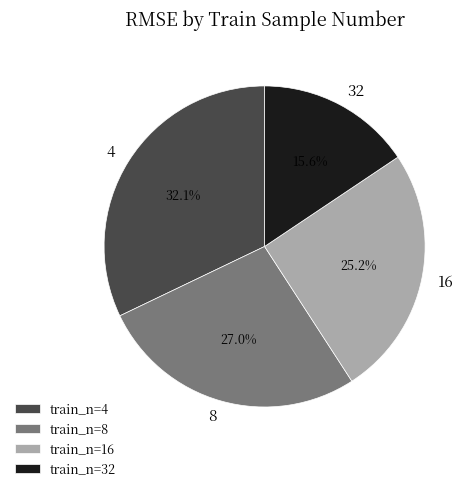

Combined, do 8 and 32 account for over 50%?

No